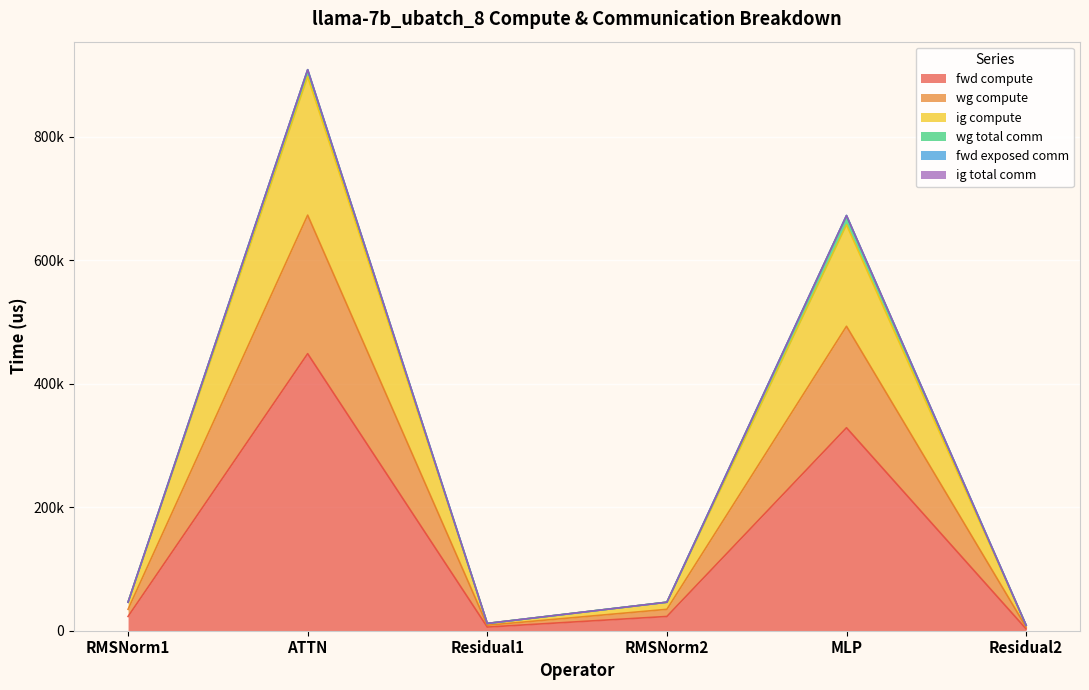

Does the chart display data point markers on the line(s)?

No